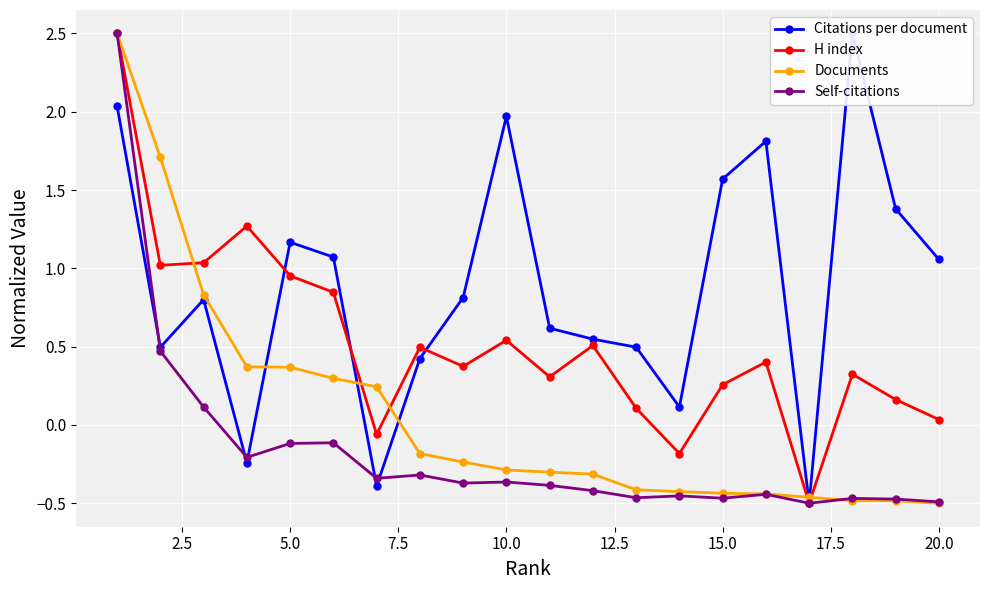

True or false: Self-citations has more than 0 points higher than both neighbors.

True